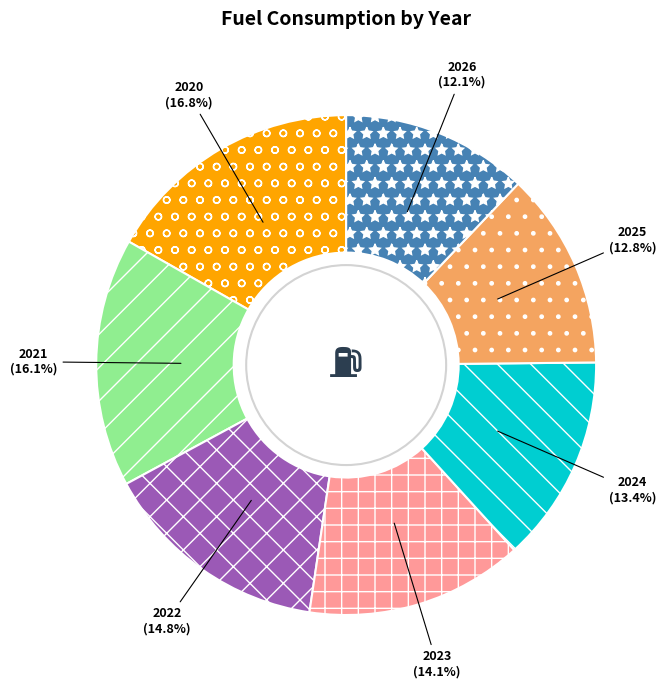

What is the ratio of the value at 2020 to the value at 2023?

1.2